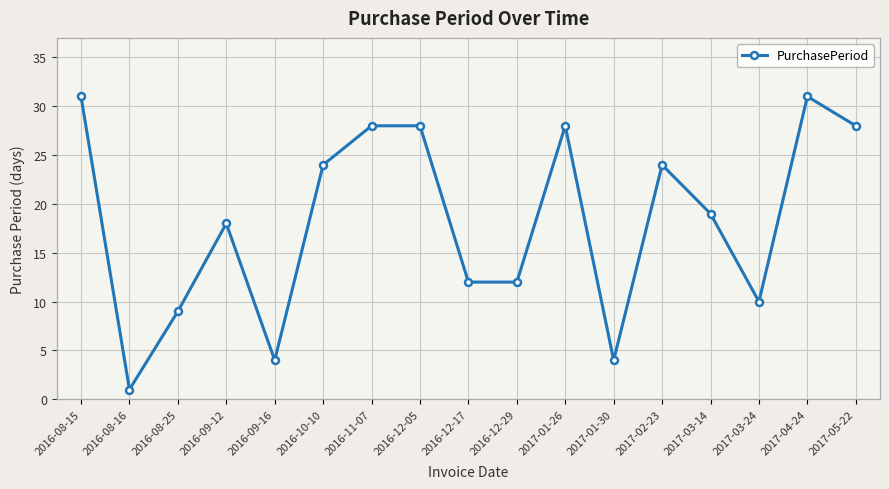

What is the minimum value shown in the chart?

1